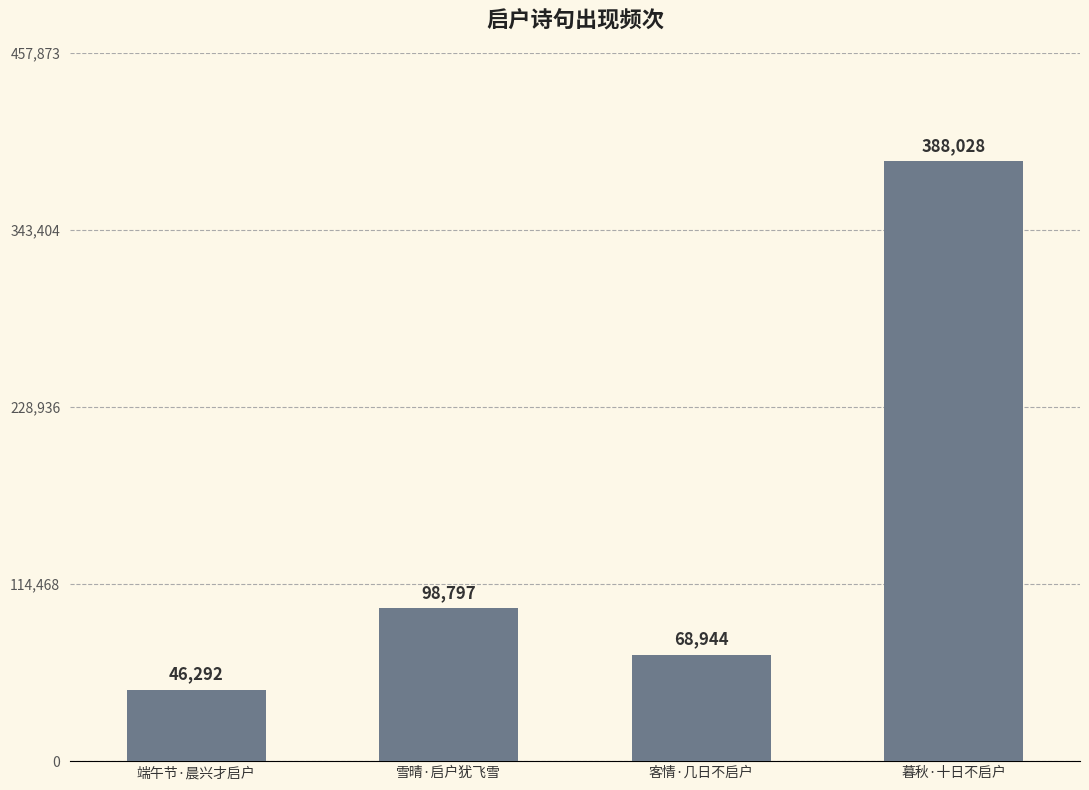

Does the chart contain any negative values?

No